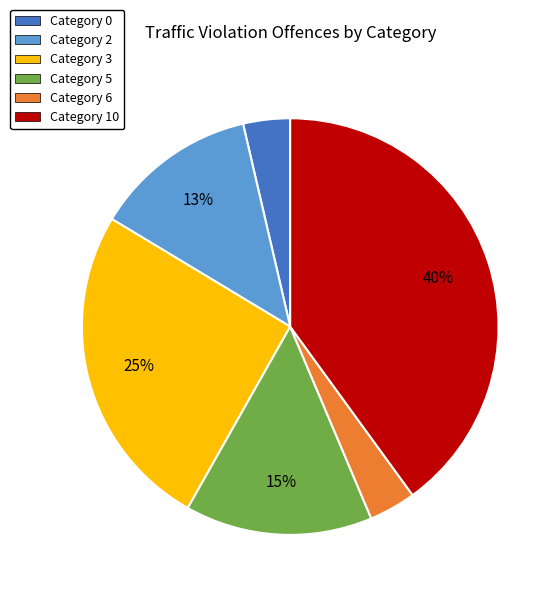

Does any single category account for the majority?

No